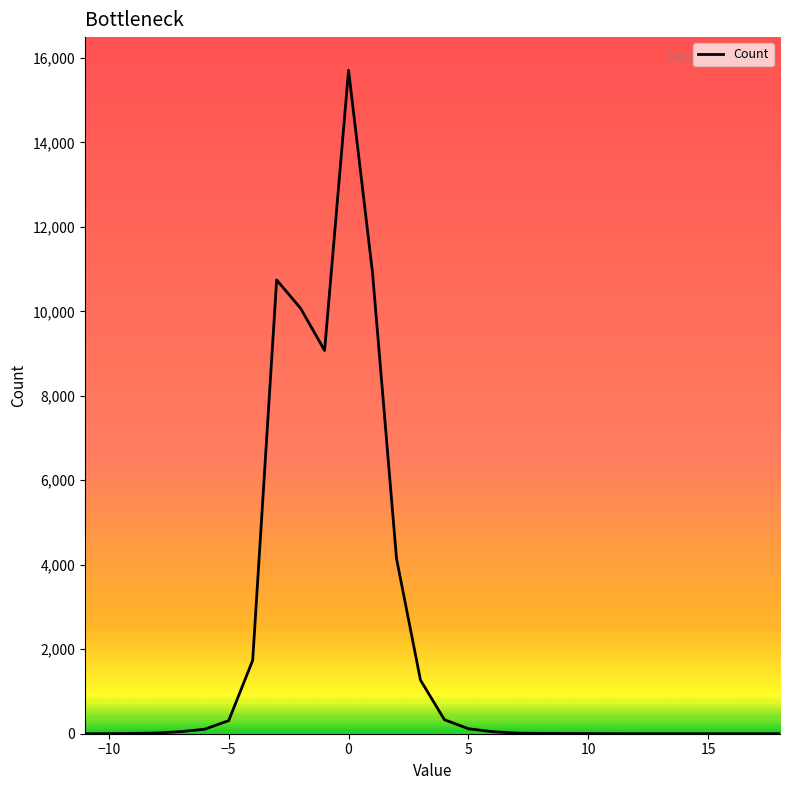

What is the maximum value shown in the chart?

15706